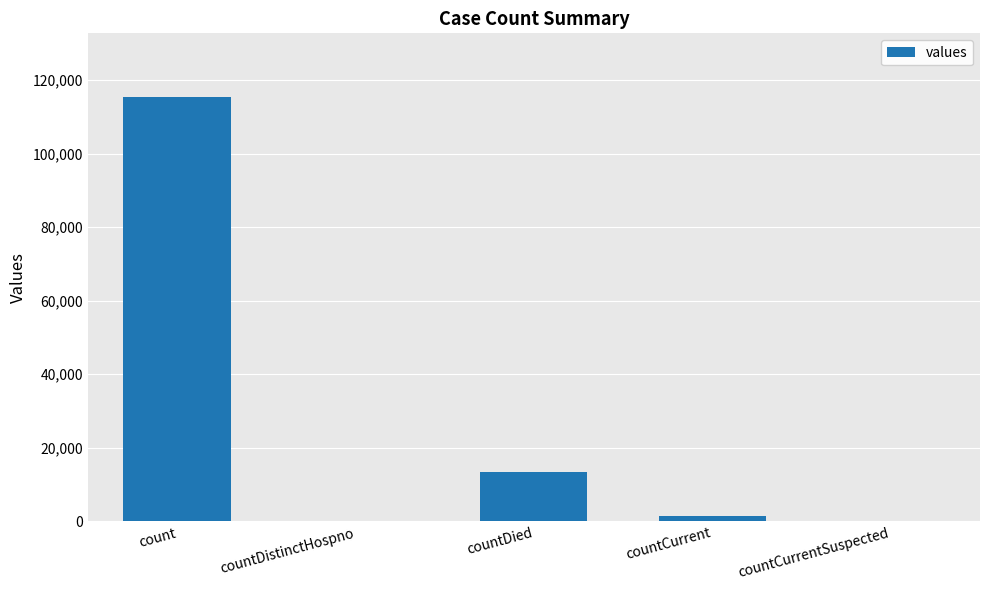

Is it true that the value at countCurrentSuspected is 53464?

False